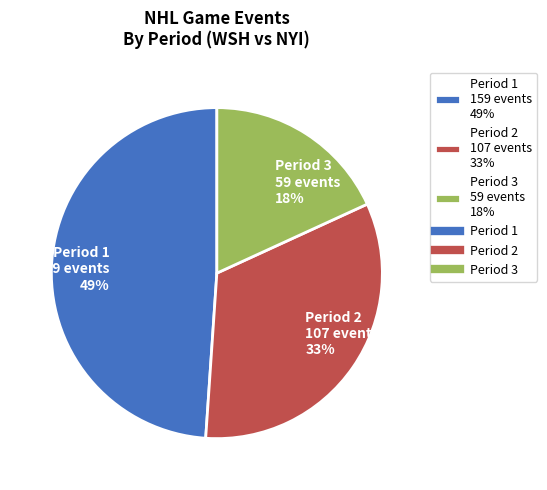

What percentage is the Period 1 159 events 49% slice, to the nearest percent?

49%